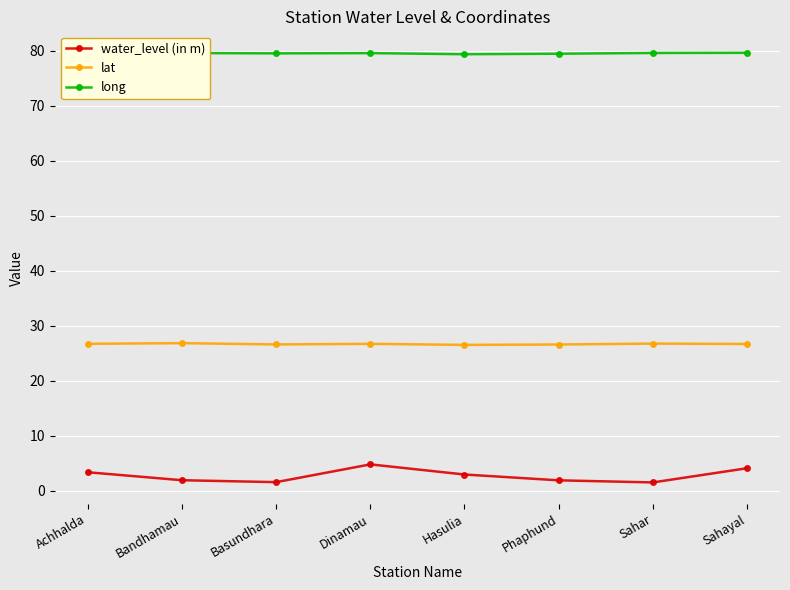

What is the label of the 8th point from the right?

Achhalda